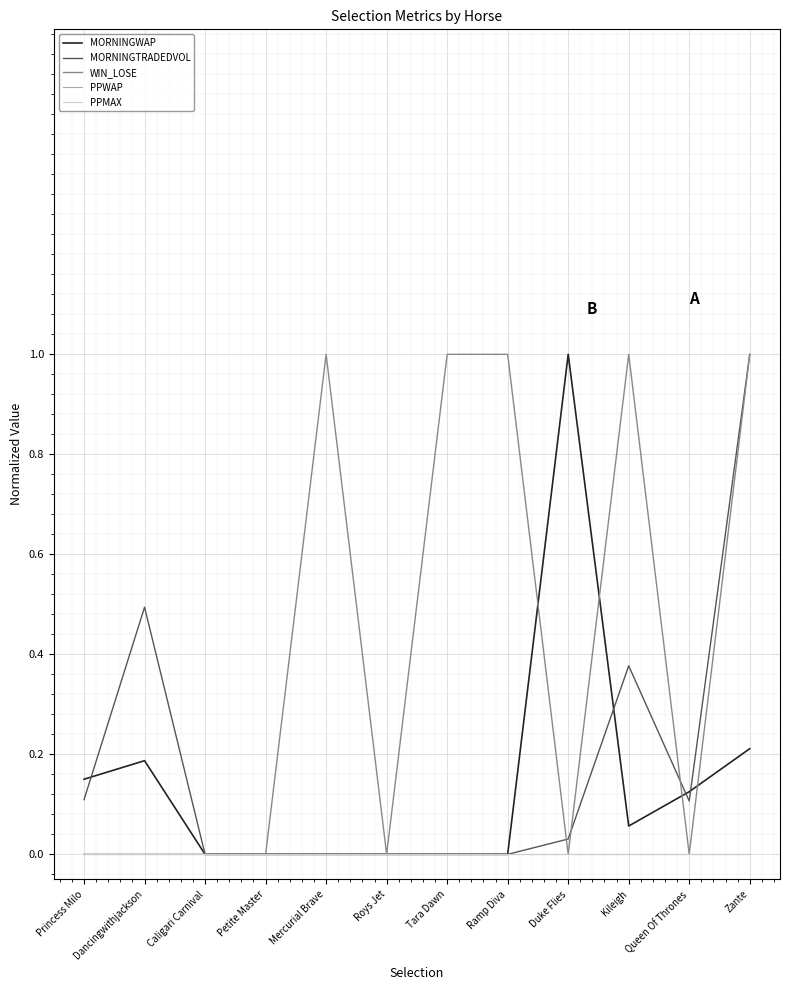

Is this an area chart (filled region under the line)?

No